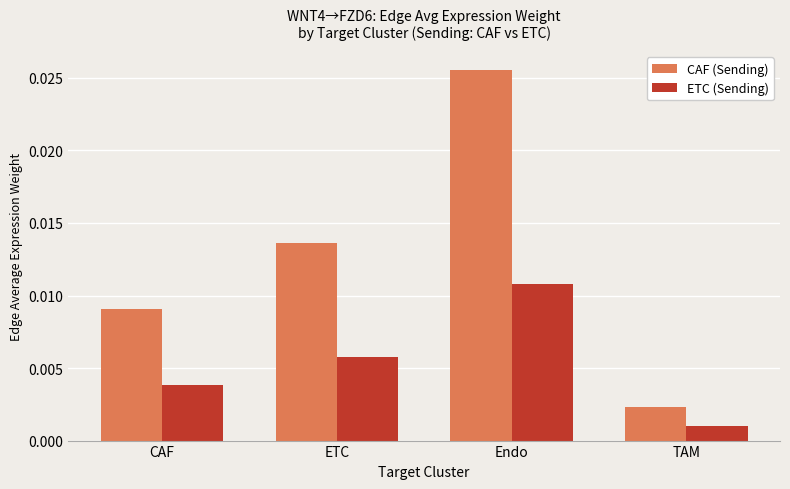

What position from the right is Endo?

2